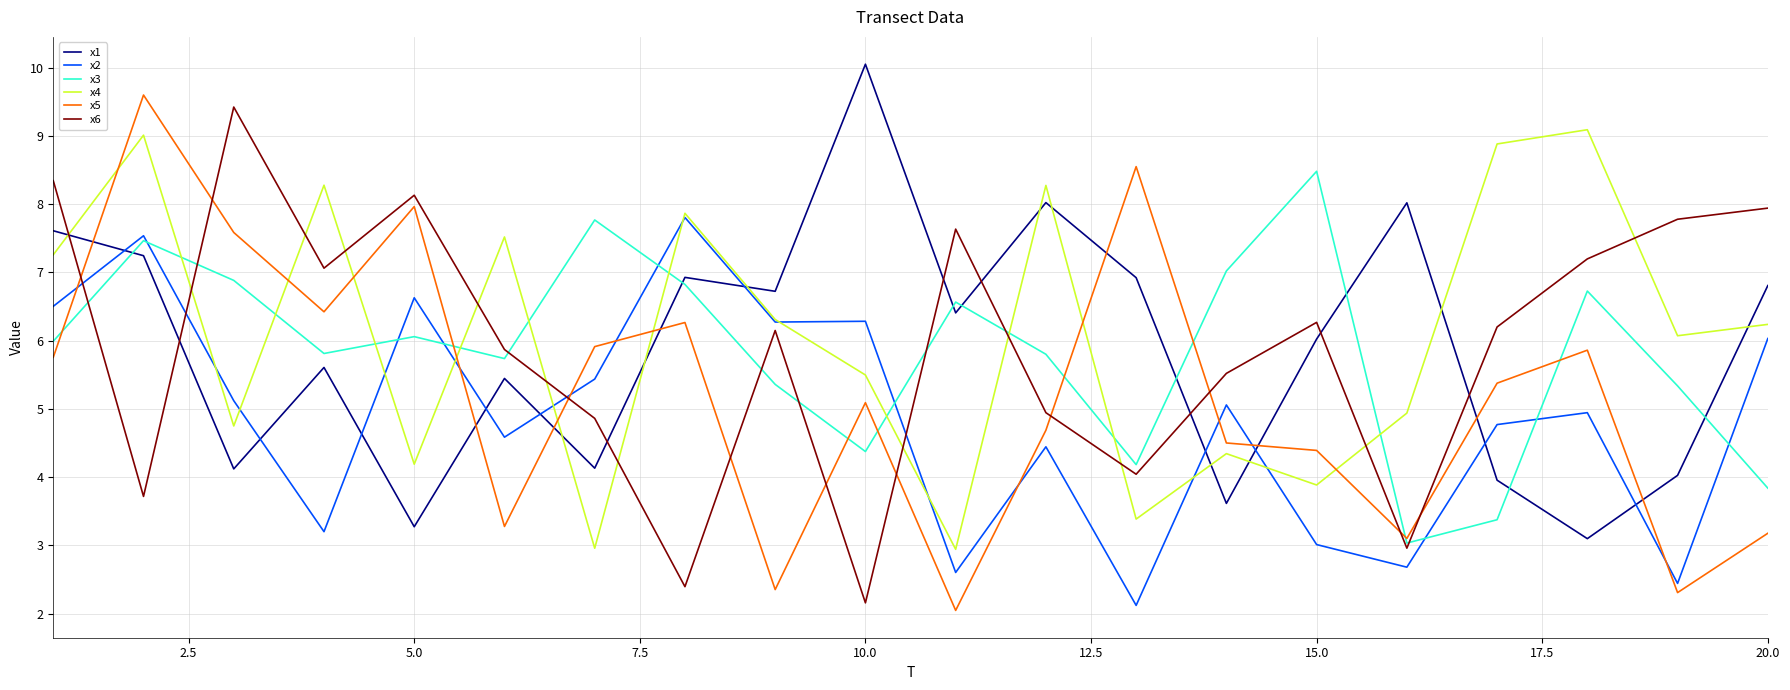

What is the smallest value displayed?

2.0